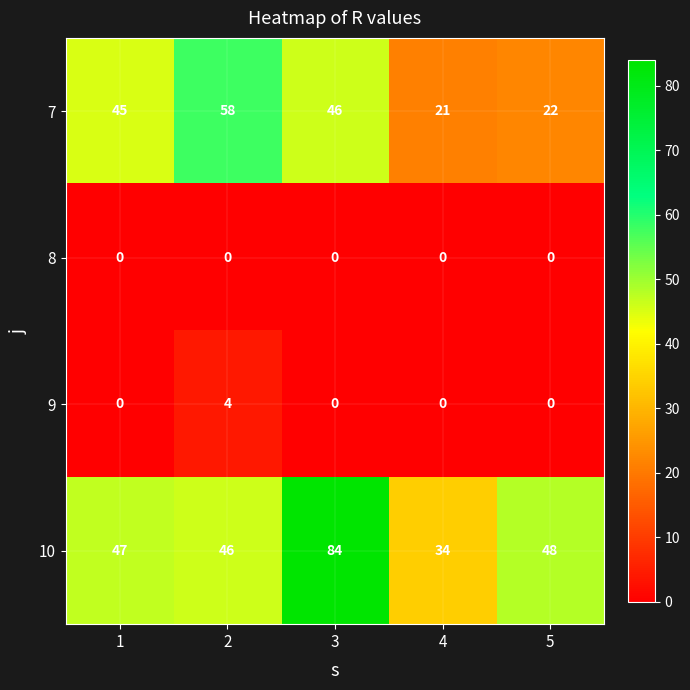

Which series has the largest range (max minus min)?

10